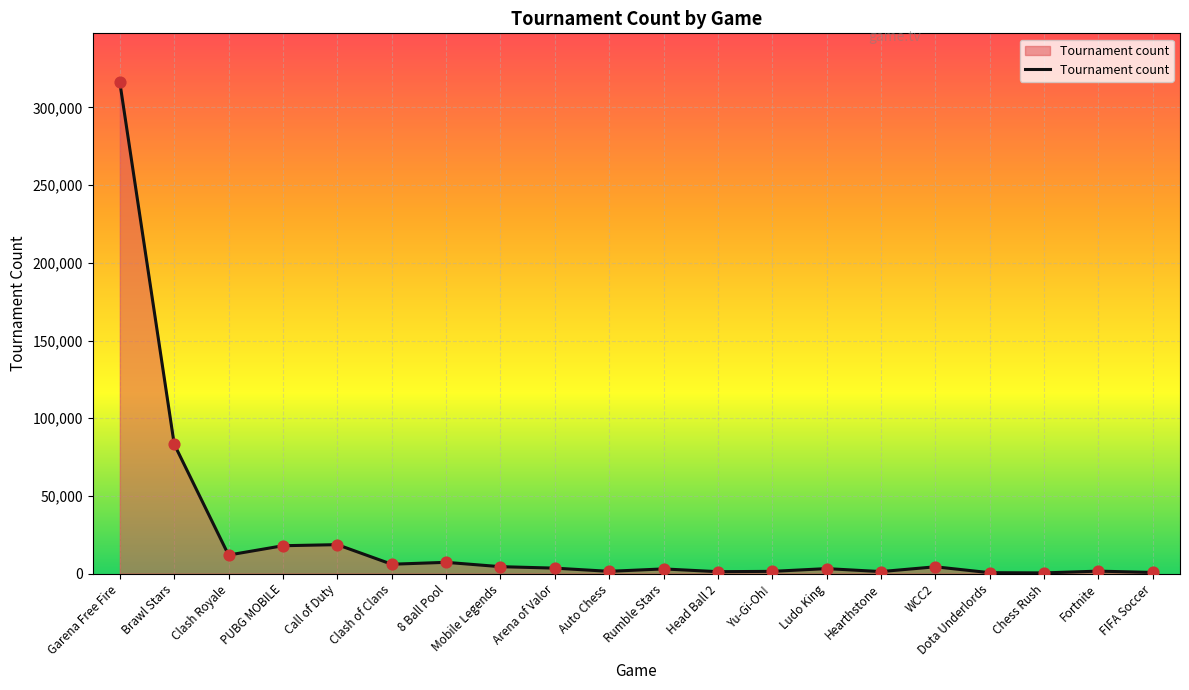

What is the change in value from Clash Royale to Yu-Gi-Oh!?

-10498